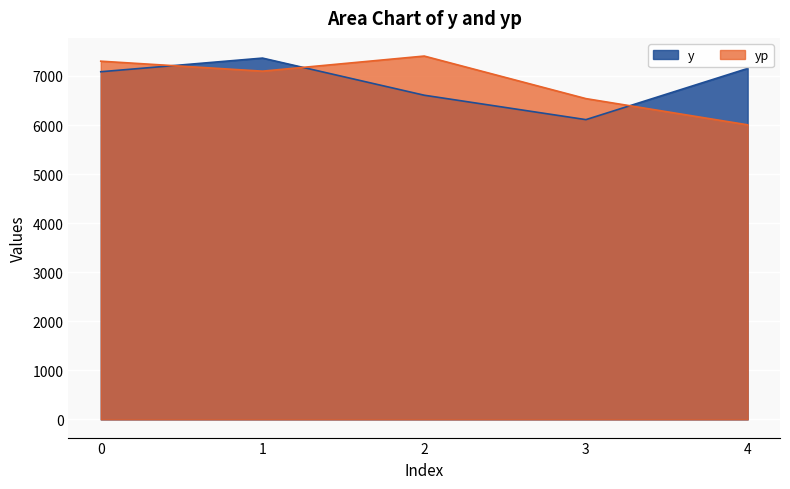

List the series in order of their overall mean, lowest first.

y, yp